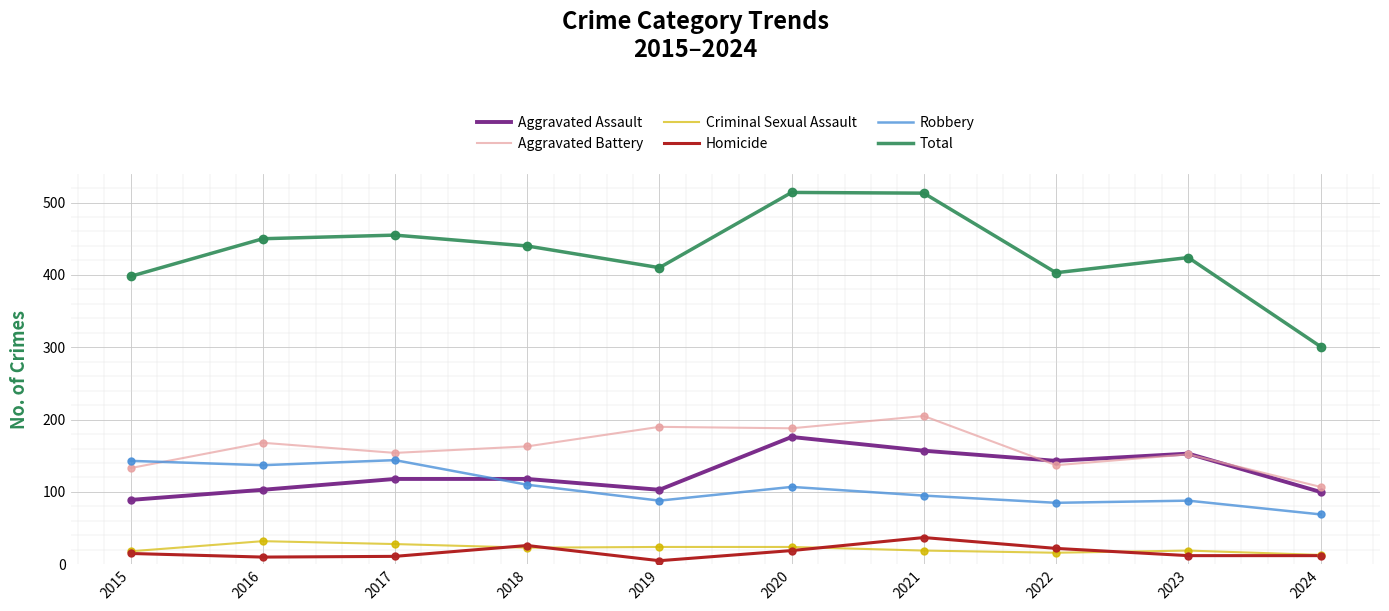

Is the value of Total at 2020 greater than the value of Aggravated Battery at 2019?

Yes